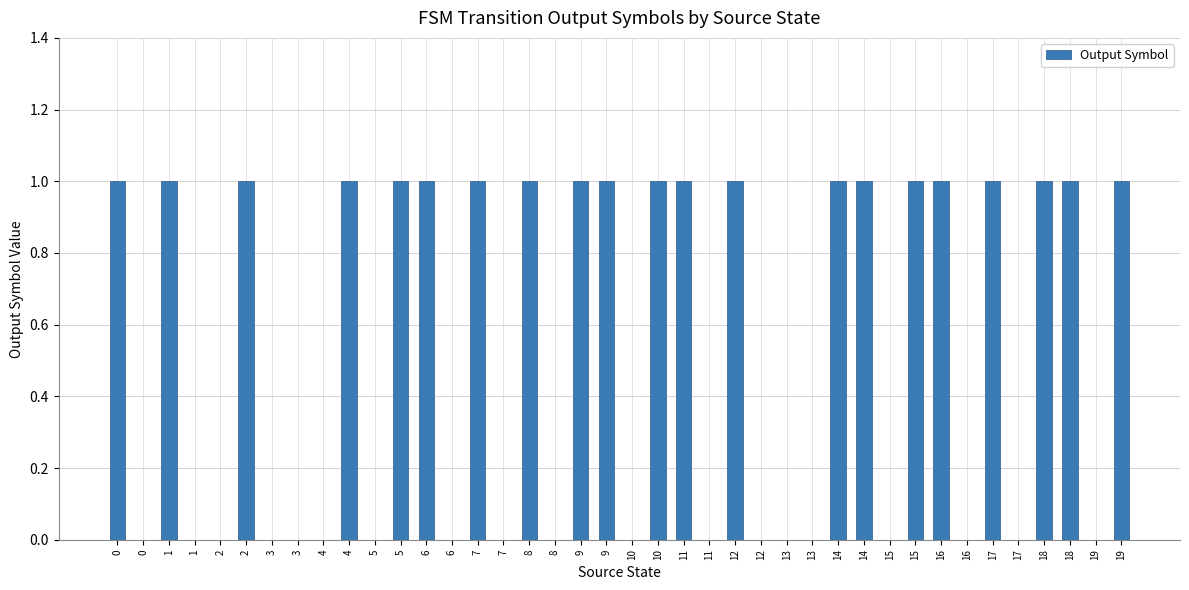

True or false: the data shows 1 at 1.

True